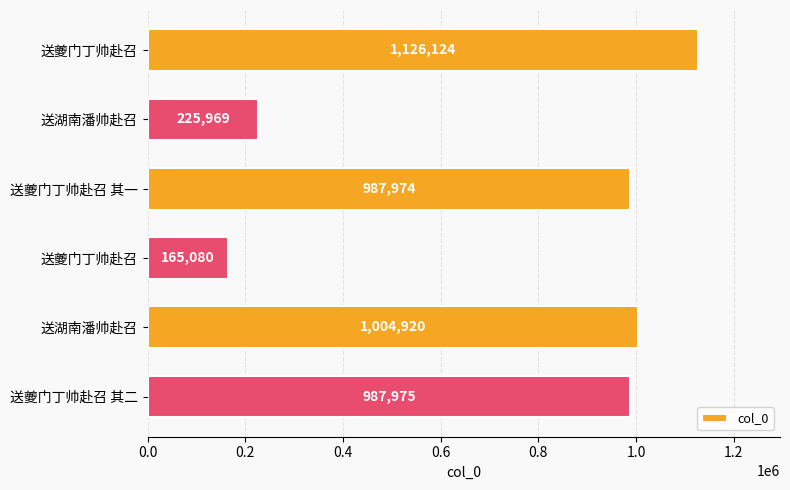

How many data points are less than 987975?

3